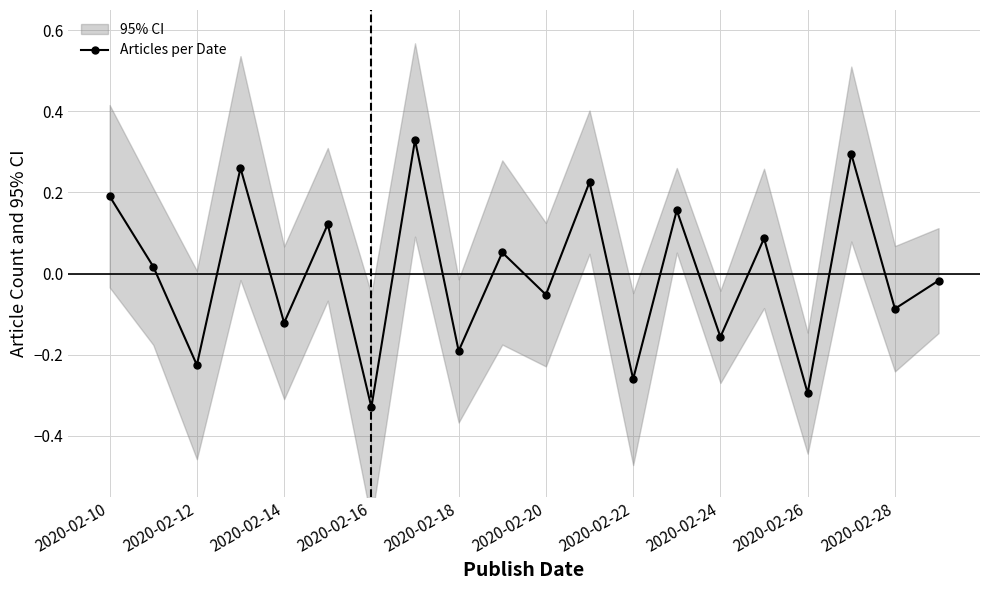

How many data points does each series have?

20